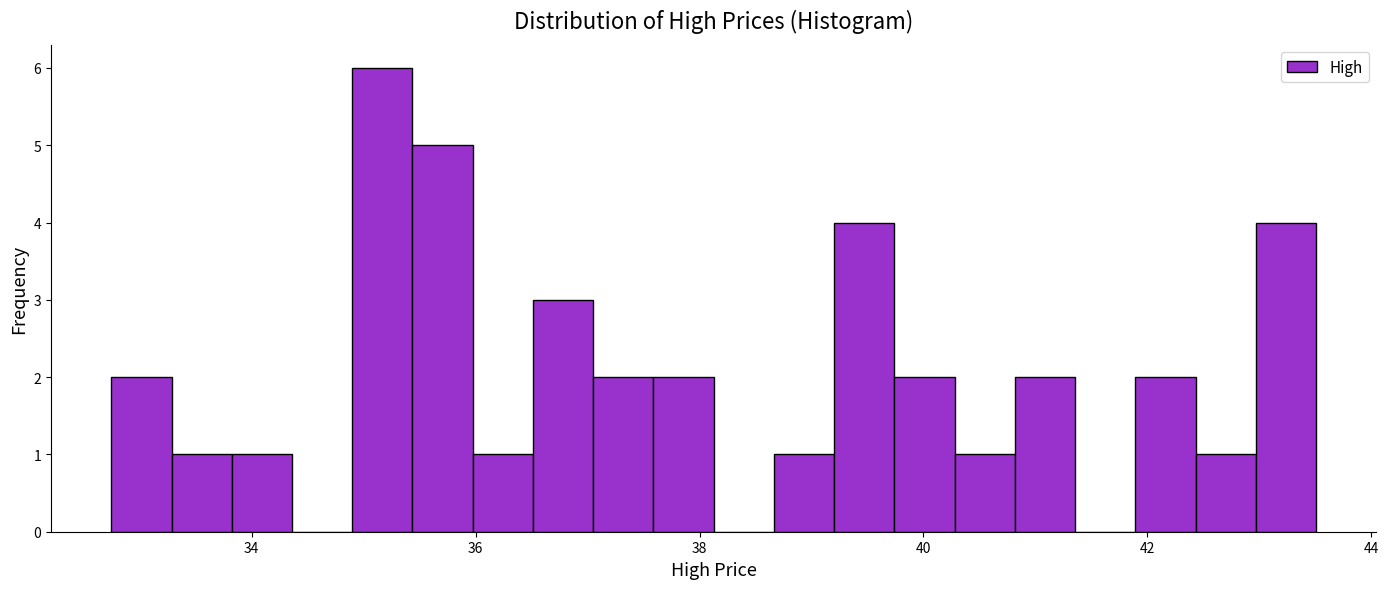

Read against the x-axis, roughly where is the centre of the tallest bar?

35.2